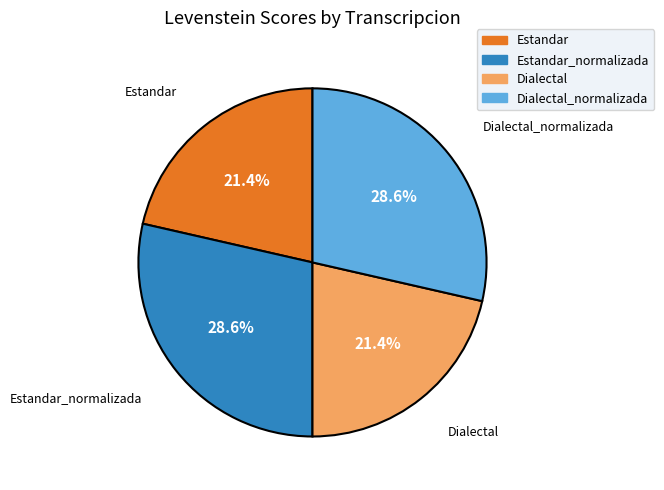

Is there any slice that represents more than half of the pie?

No